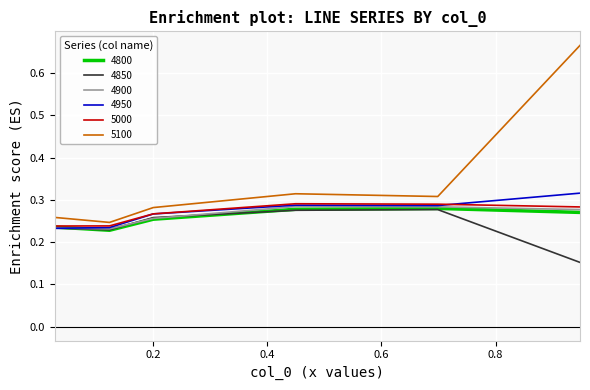

Which series has the widest spread of values?

5100